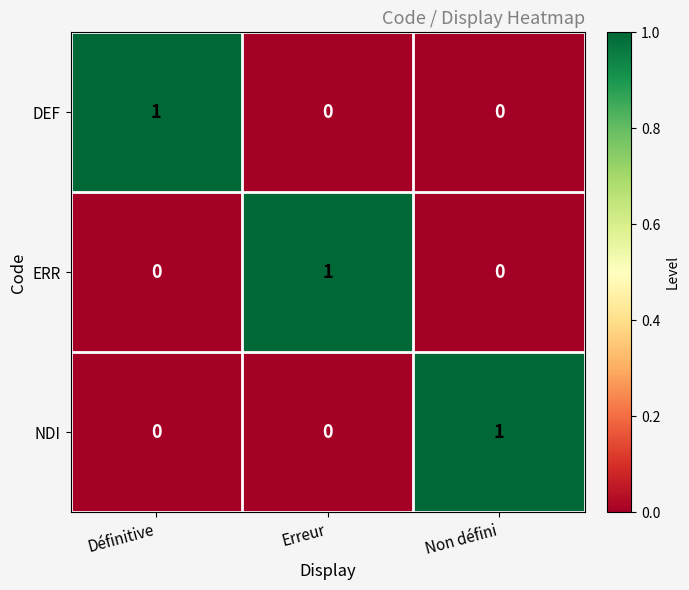

Which category has the highest value in the NDI series?

Non défini